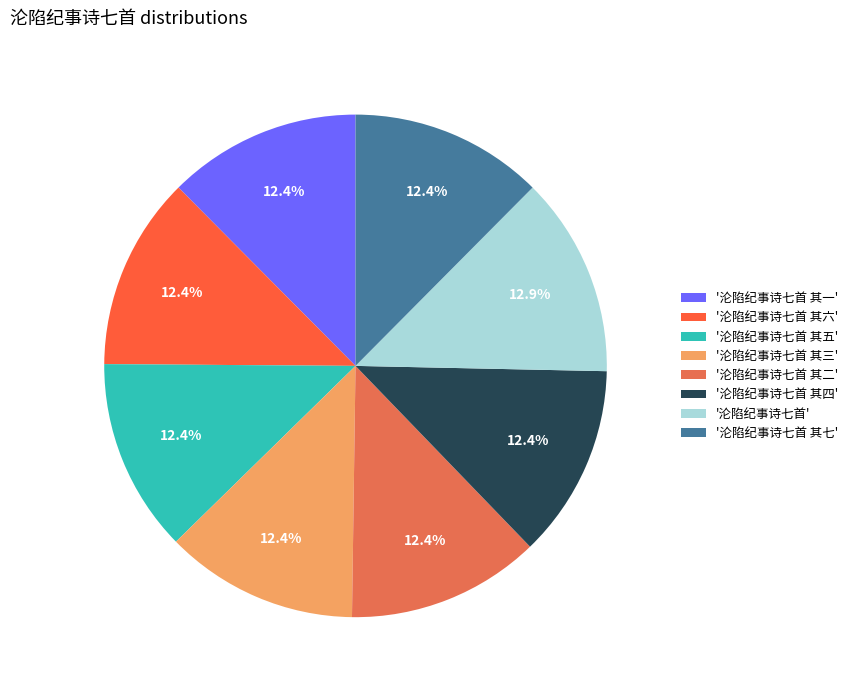

How many slices are in this pie chart?

8